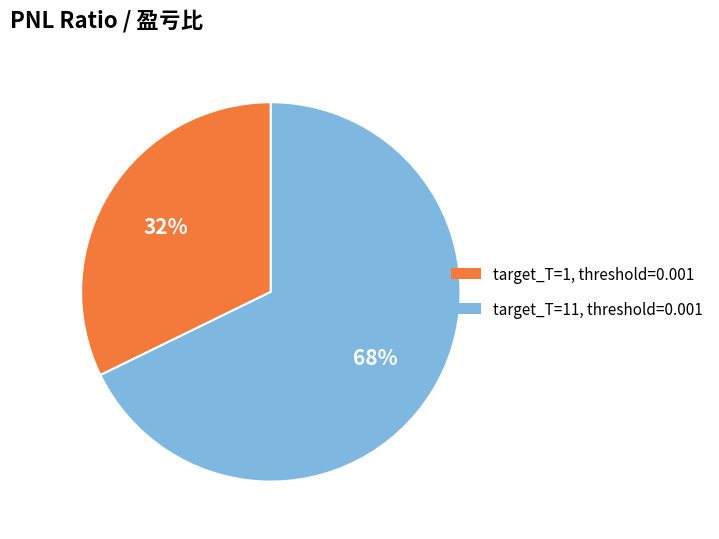

Do target_T=11, threshold=0.001 and target_T=1, threshold=0.001 together represent more than half of the pie?

Yes